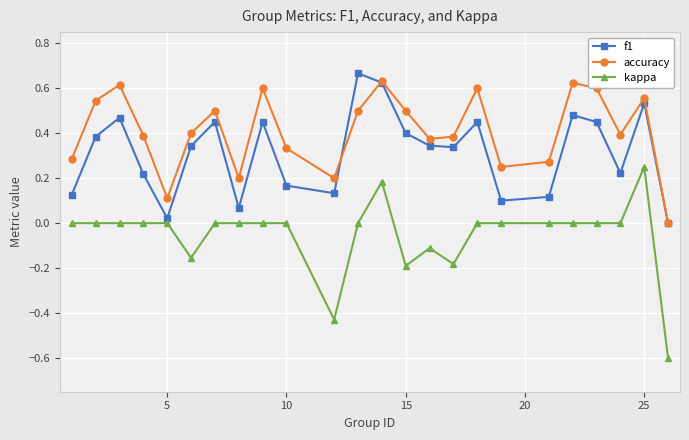

True or false: accuracy has more than 2 points higher than both neighbors.

True